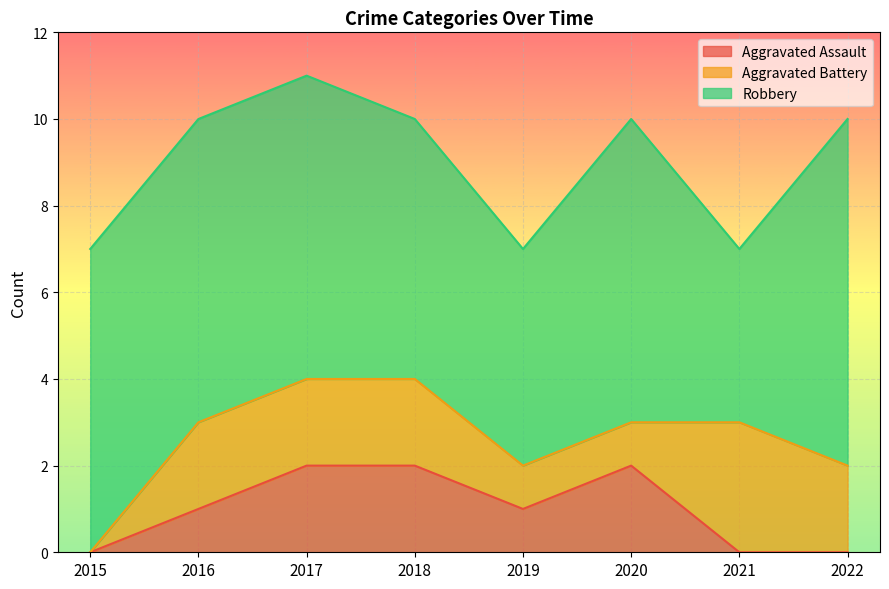

Between 2019 and 2020, which series saw the biggest shift?

Robbery